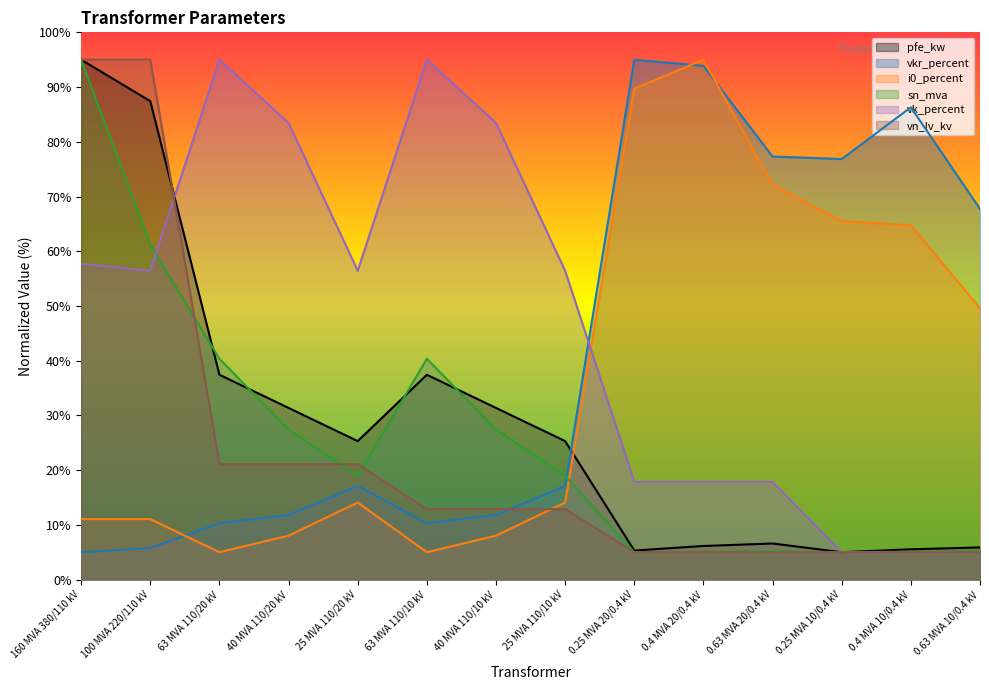

At which label does sn_mva reach its peak?

160 MVA 380/110 kV